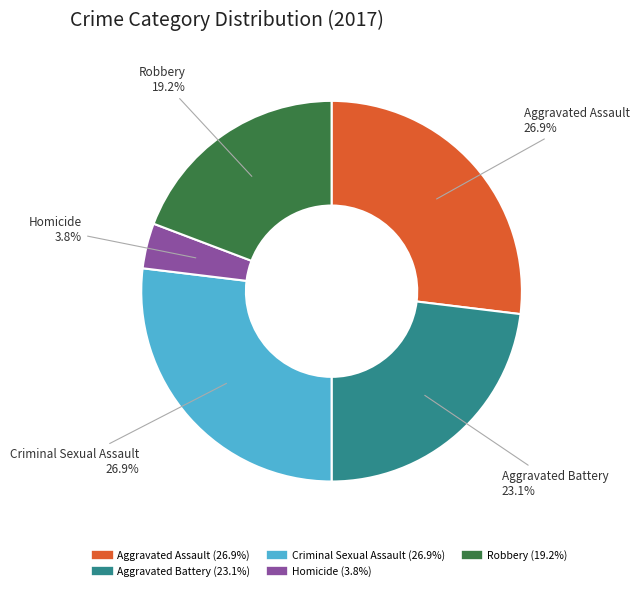

What portion of the pie excludes Aggravated Assault?

73.1%